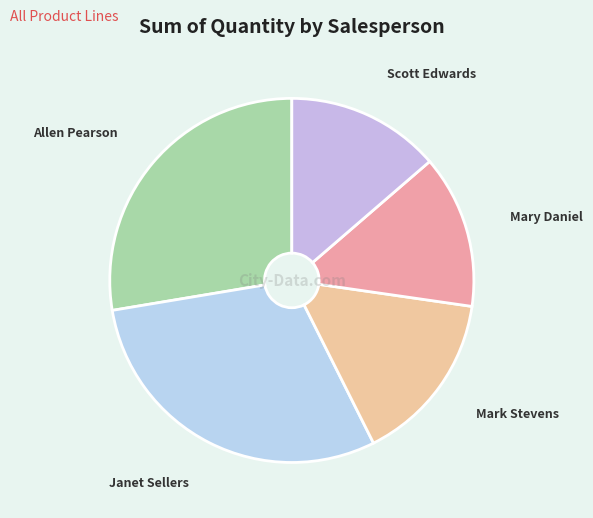

Is it true that Allen Pearson is 14% of the pie?

False